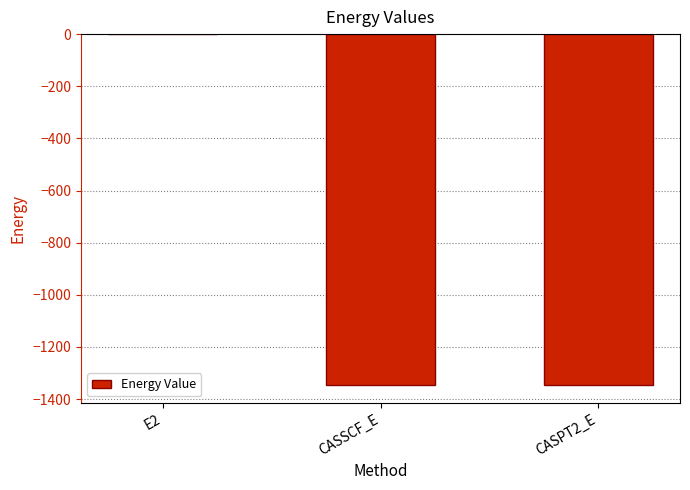

The chart shows a value of -548.2 at CASSCF_E. True or false?

False